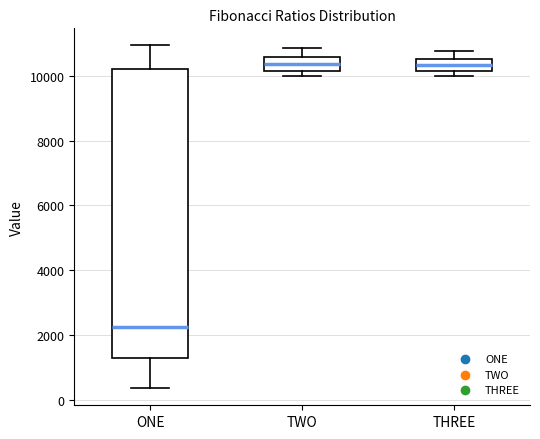

Which box has the lowest median line?

ONE